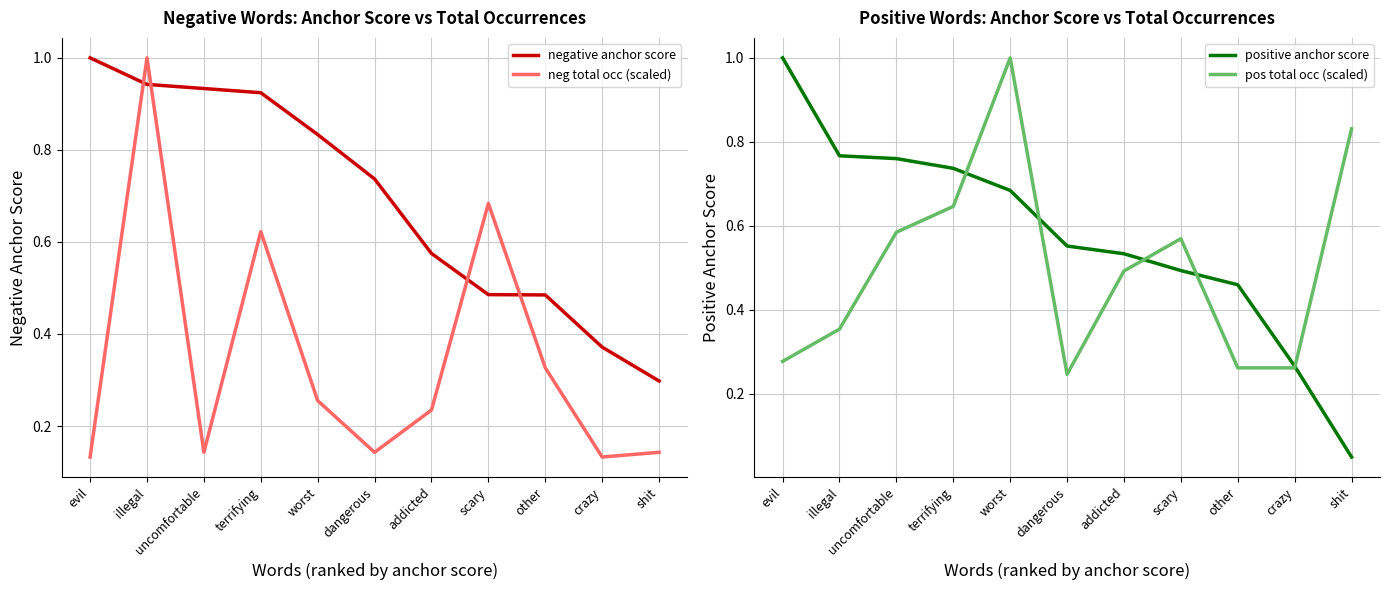

Which category has the highest value across all series?

evil